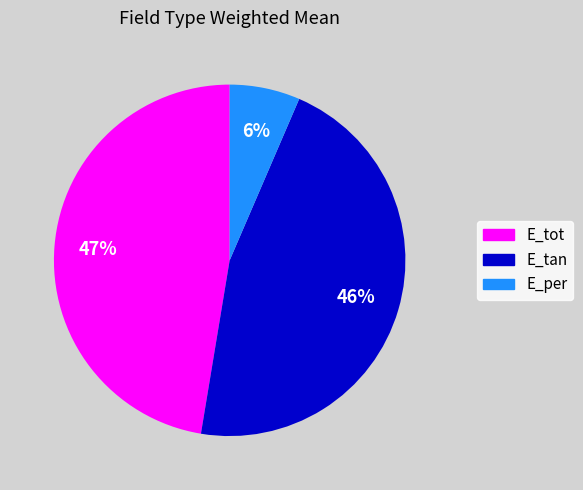

The E_per slice represents 15% of the pie. True or false?

False